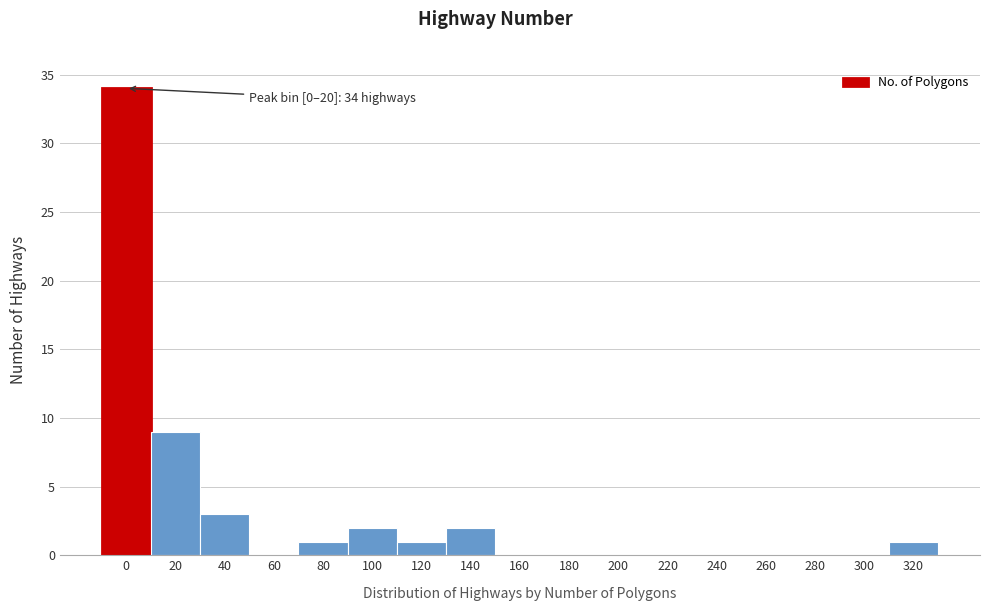

Reading left to right, list all the values displayed in this chart.

0=34	20=9	40=3	60=0	80=1	100=2	120=1	140=2	160=0	180=0	200=0	220=0	240=0	260=0	280=0	300=0	320=1